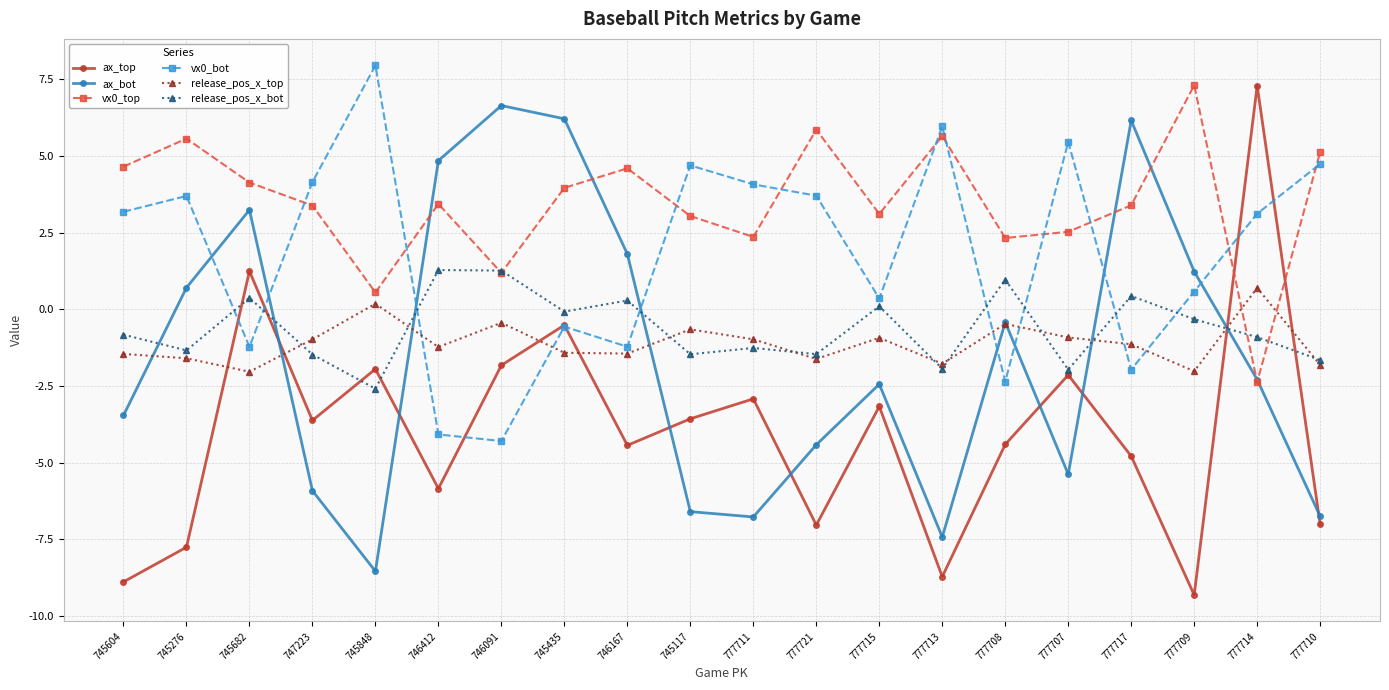

What is the total value across all series at 777709?

-2.5